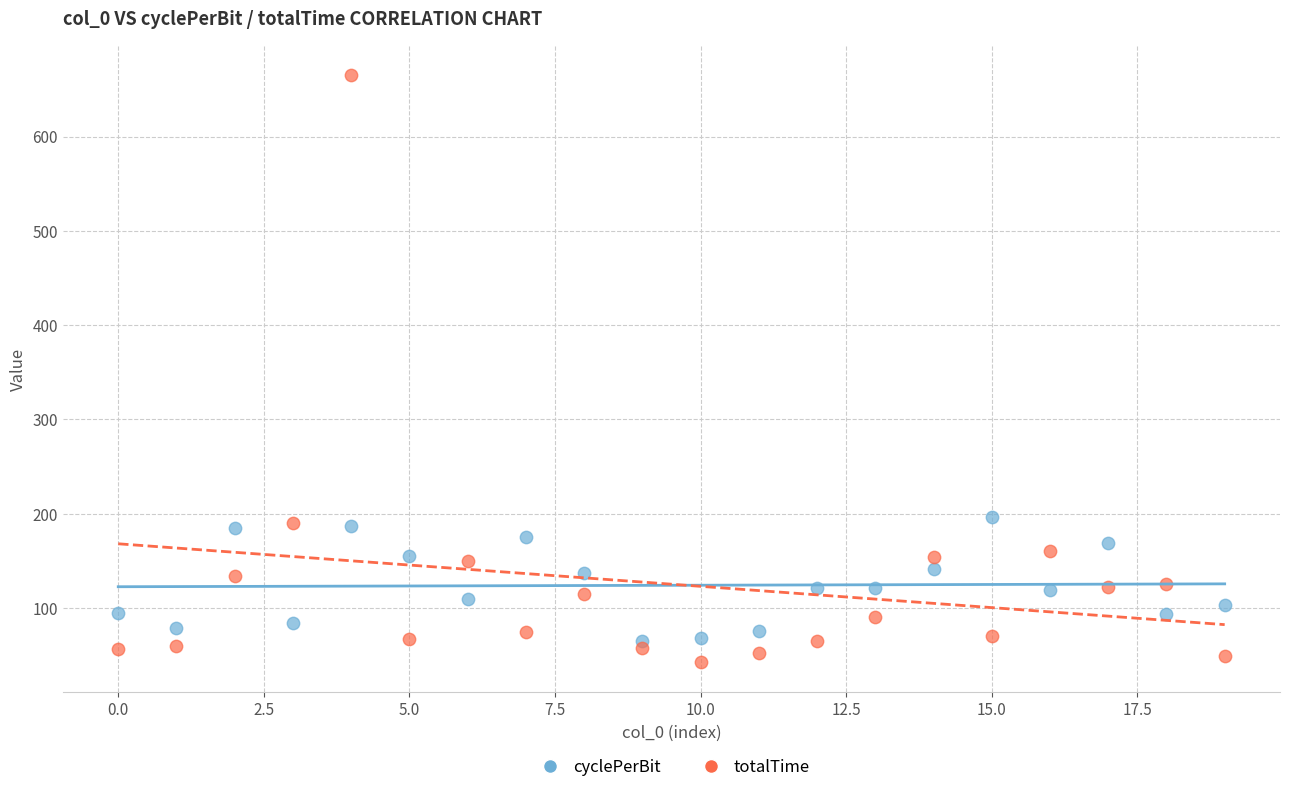

What are all the series names shown in the legend?

cyclePerBit, totalTime